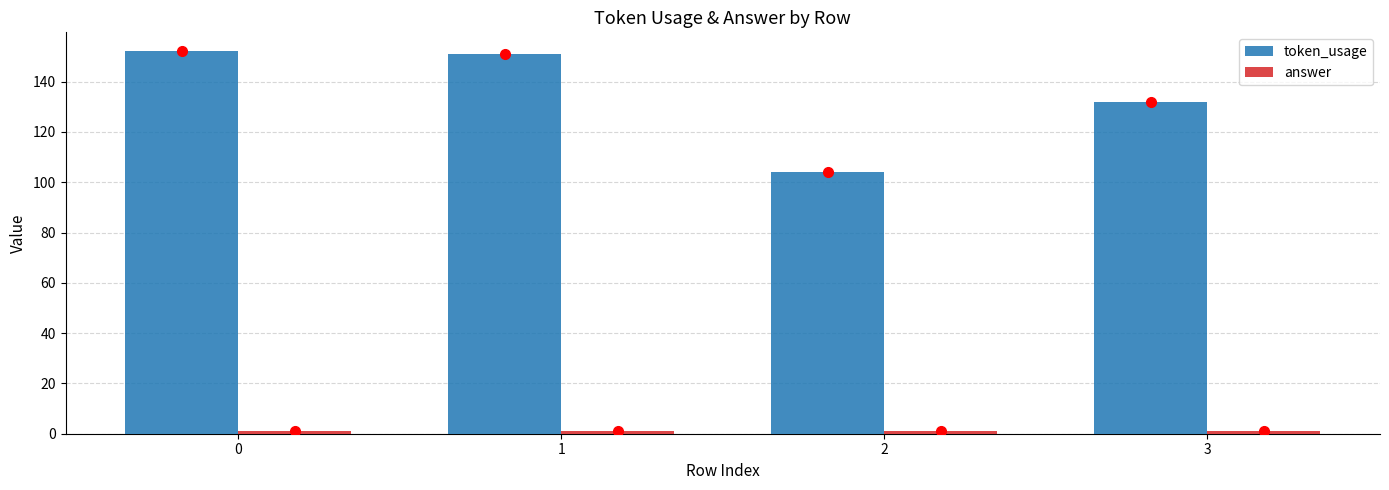

Is it true that token_usage equals 152 at 0?

True